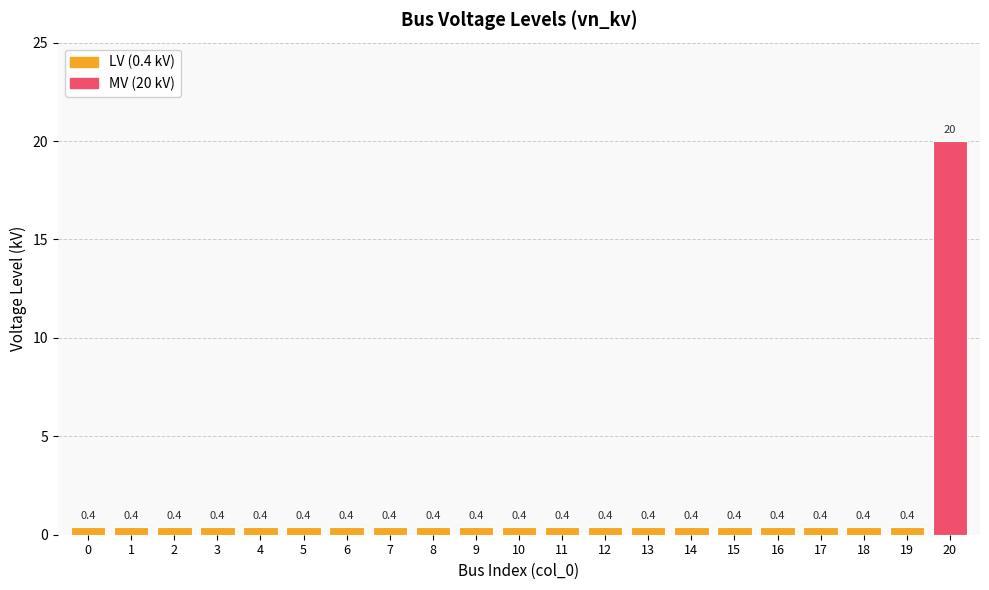

What is the value of the 20th bar from the left?

0.4